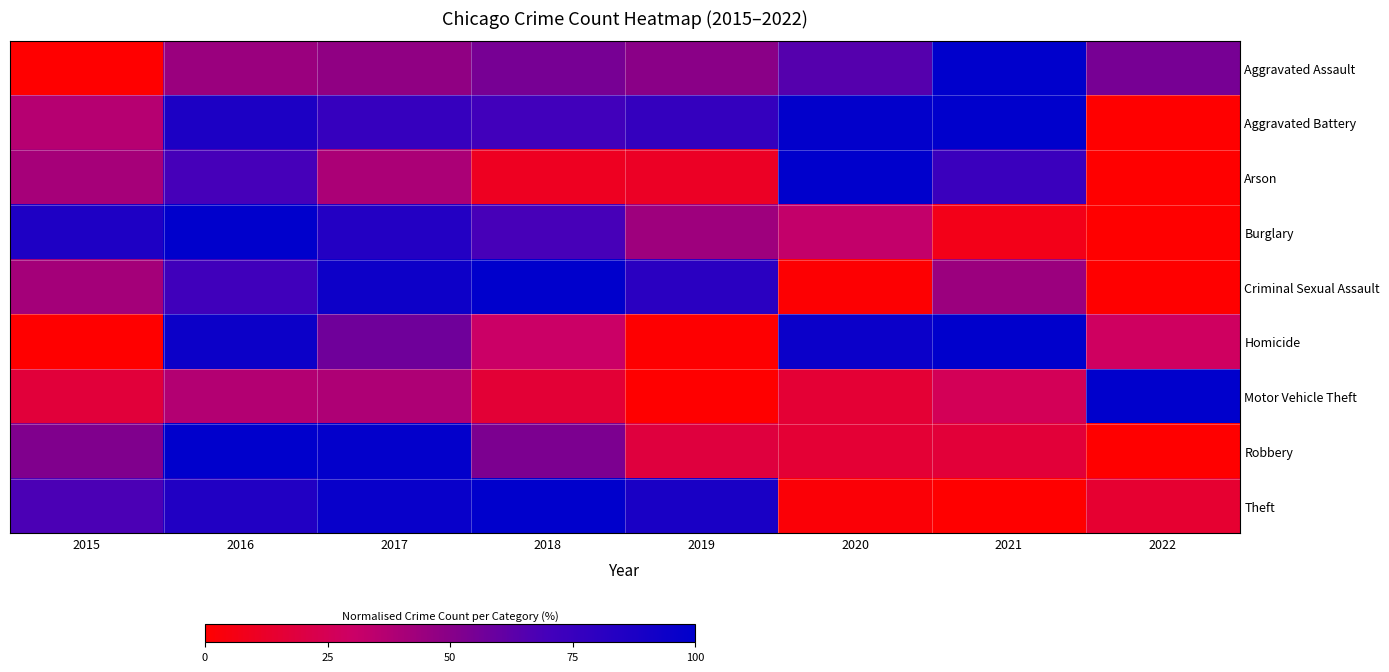

Reading right to left, what are all the values shown in this chart?

Aggravated Assault: 2022=55.1	2021=100.0	2020=64.6	2019=49.2	2018=55.1	2017=47.5	2016=44.6	2015=0.0
Aggravated Battery: 2022=0.0	2021=100.0	2020=98.6	2019=76.6	2018=70.8	2017=76.0	2016=87.5	2015=36.6
Arson: 2022=0.0	2021=74.2	2020=100.0	2019=11.2	2018=10.0	2017=39.6	2016=69.2	2015=41.2
Burglary: 2022=0.0	2021=7.2	2020=32.7	2019=43.5	2018=69.1	2017=84.3	2016=100.0	2015=86.6
Criminal Sexual Assault: 2022=0.0	2021=44.3	2020=0.9	2019=80.9	2018=100.0	2017=93.8	2016=71.1	2015=41.7
Homicide: 2022=28.3	2021=100.0	2020=94.8	2019=0.7	2018=30.3	2017=57.3	2016=94.5	2015=0.0
Motor Vehicle Theft: 2022=100.0	2021=26.0	2020=15.7	2019=0.0	2018=16.2	2017=38.7	2016=37.2	2015=17.6
Robbery: 2022=0.0	2021=17.1	2020=15.7	2019=18.6	2018=53.2	2017=98.4	2016=100.0	2015=52.3
Theft: 2022=14.6	2021=0.0	2020=2.2	2019=88.6	2018=100.0	2017=96.3	2016=85.1	2015=67.7